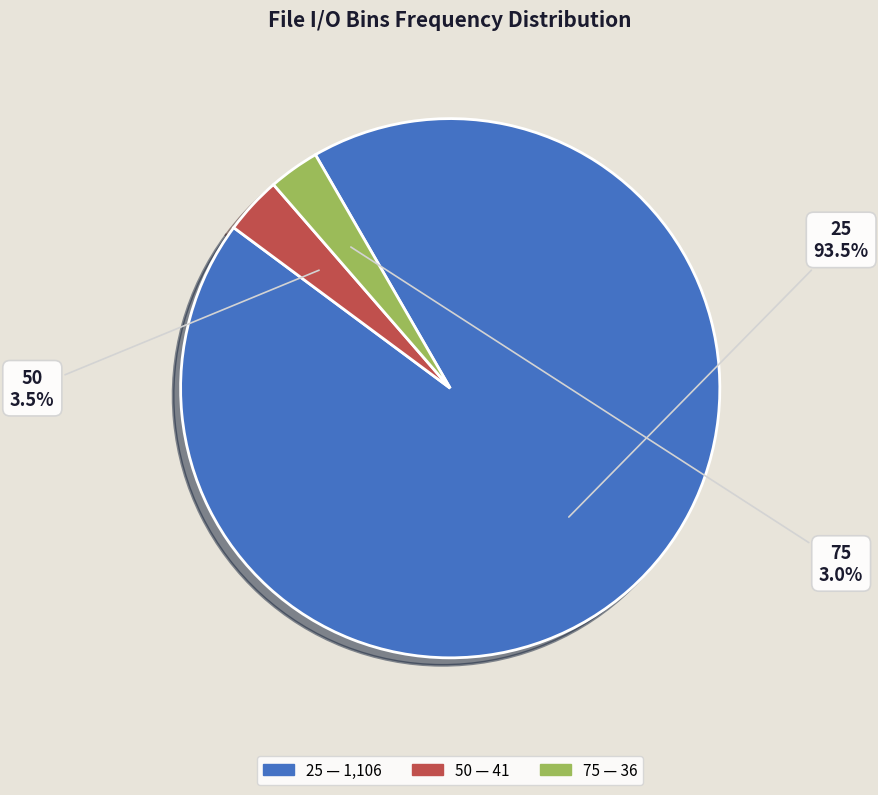

What is the largest slice in the pie chart?

25